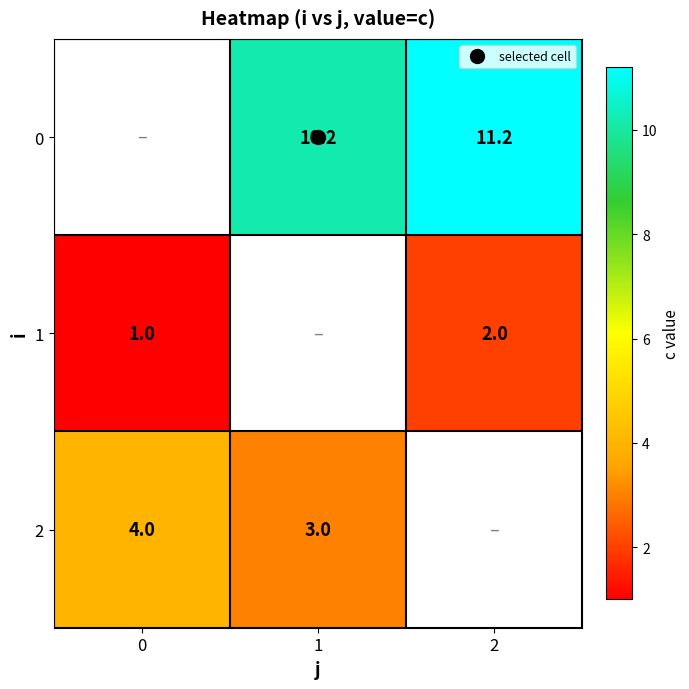

Is it true that 2 equals 4.0 at 0?

True